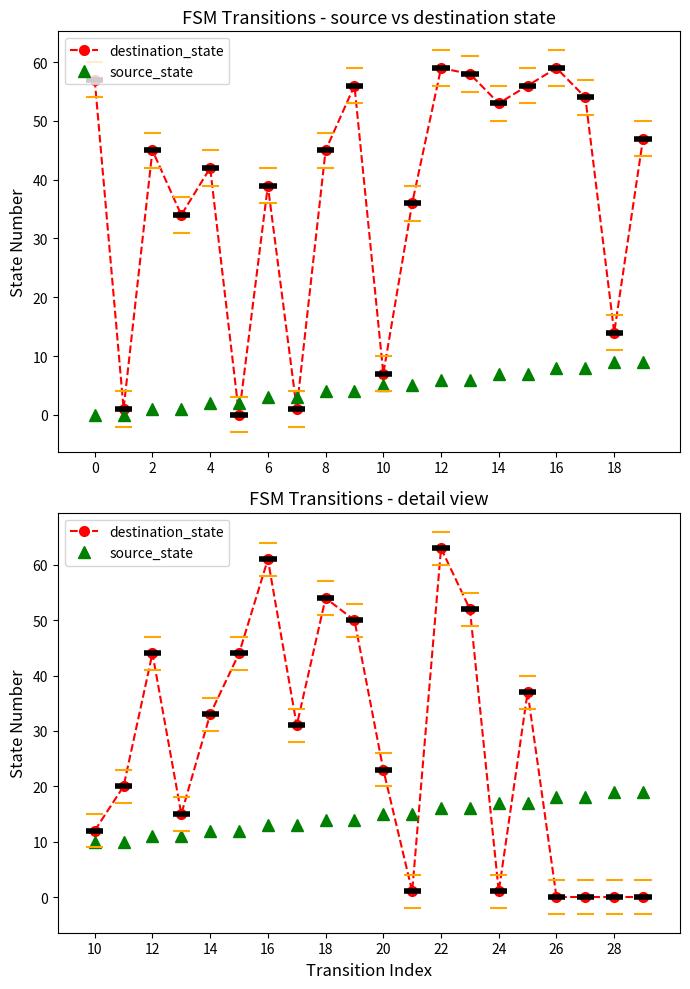

What is the sum of all destination_state values?

541